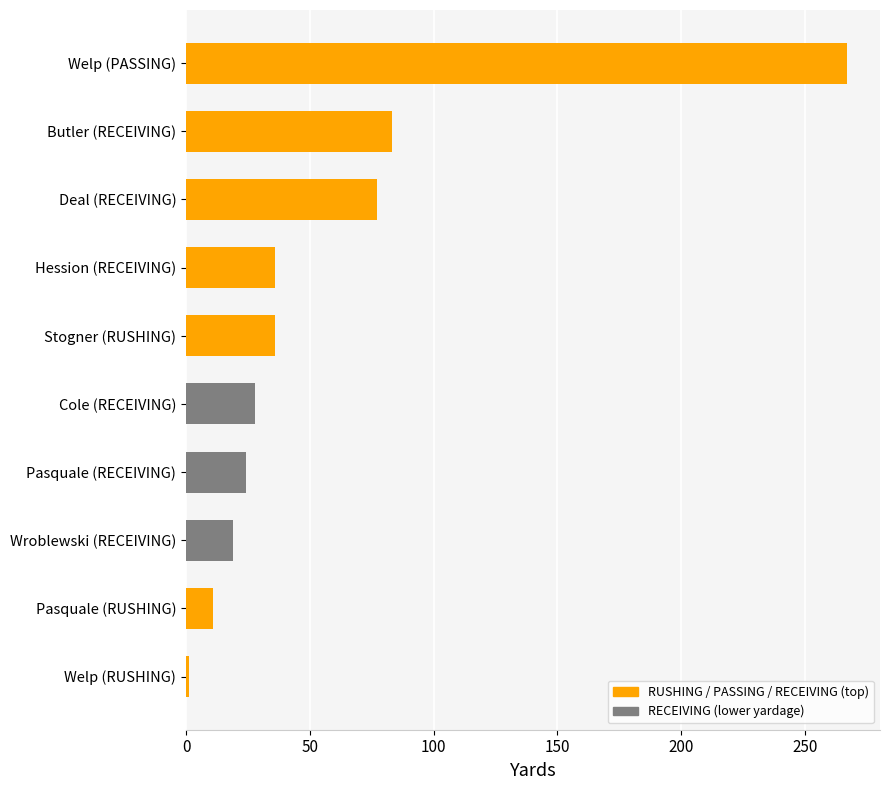

What is the ratio of the value at Cole (RECEIVING) to the value at Butler (RECEIVING)?

0.3